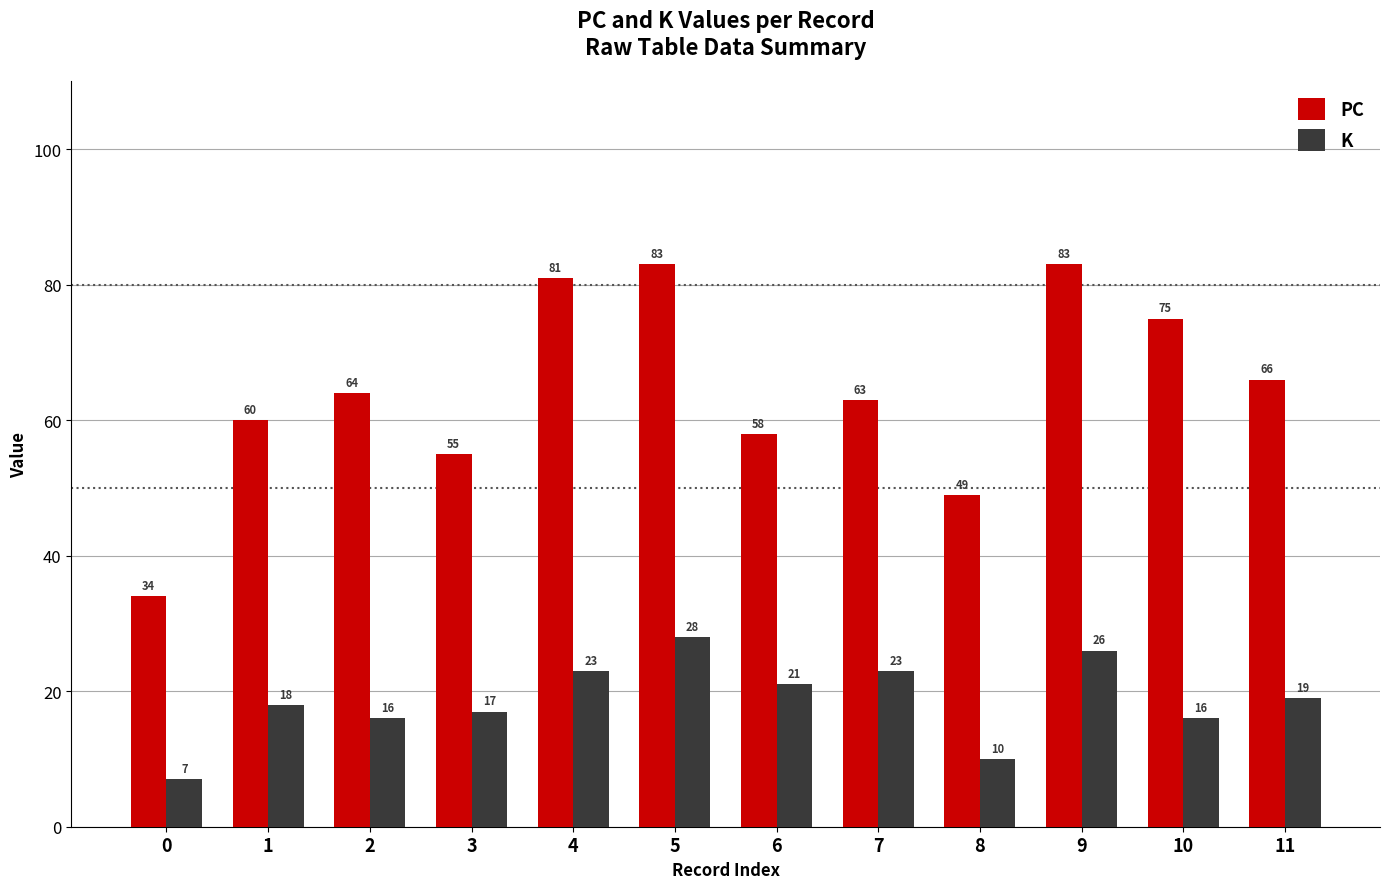

How many series are shown in this chart?

2